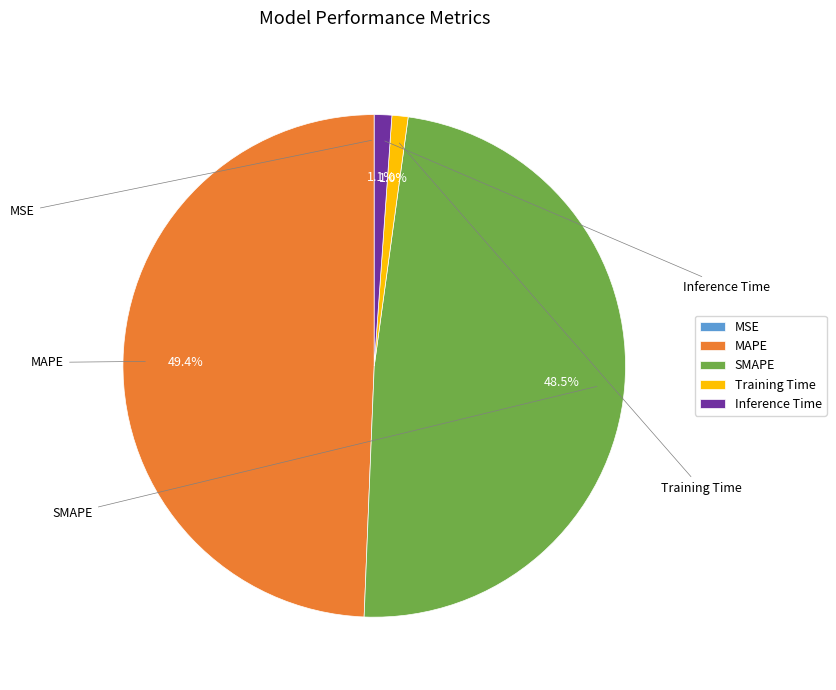

Is there any slice that represents more than half of the pie?

No